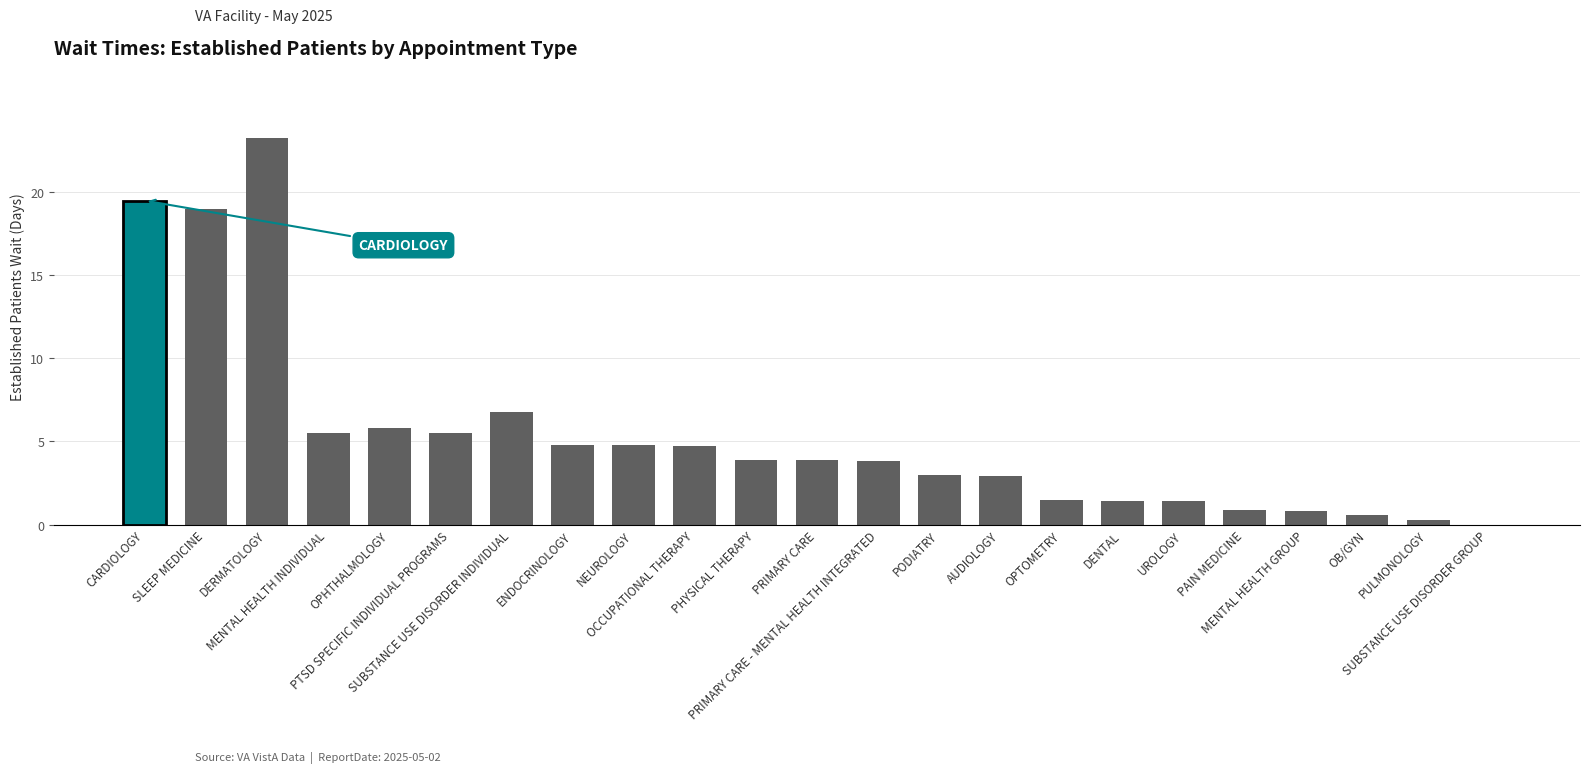

What is the greatest value displayed?

23.3